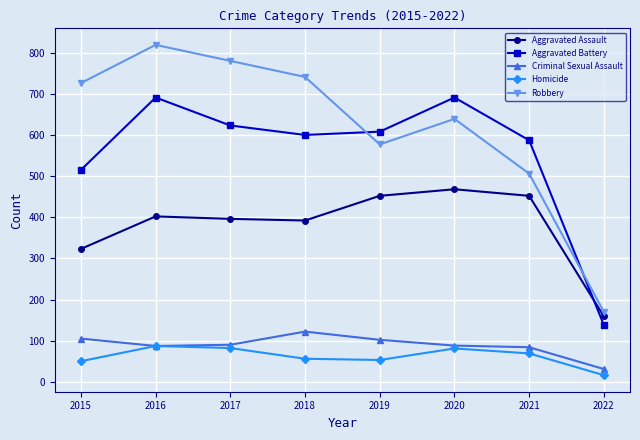

Which series has the largest range (max minus min)?

Robbery